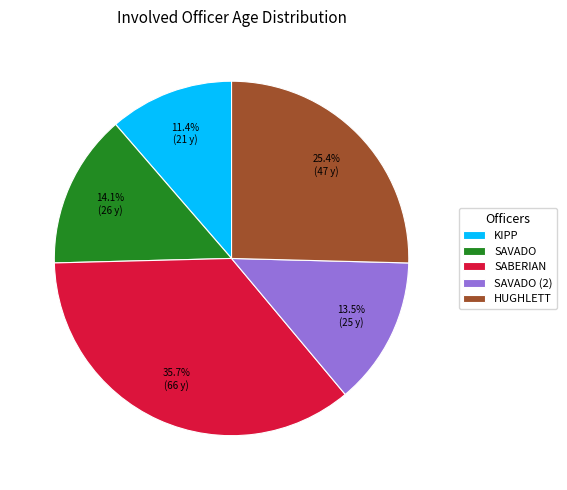

Rank the categories by value from lowest to highest.

KIPP, SAVADO (2), SAVADO, HUGHLETT, SABERIAN